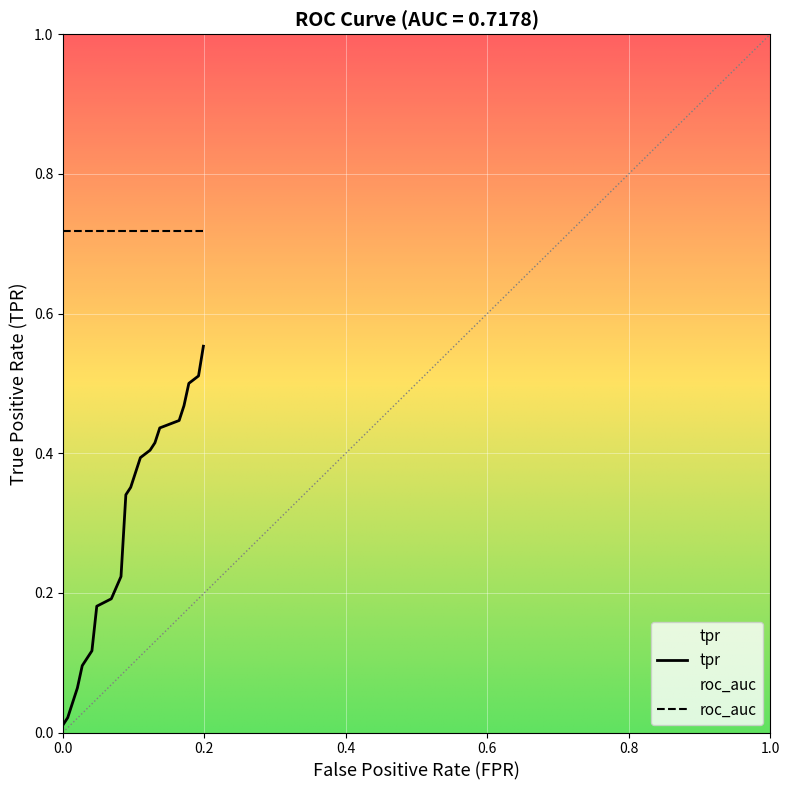

Reading left to right, extract all data points from this chart.

fpr: fpr=0.0	tpr=0.0	roc_auc=0.0	3=0.0	4=0.0	5=0.0	6=0.0	7=0.1	8=0.1	9=0.1	10=0.1	11=0.1	12=0.1	13=0.1	14=0.1	15=0.2	16=0.2	17=0.2	18=0.2	19=0.2
tpr: fpr=0.0	tpr=0.0	roc_auc=0.0	3=0.1	4=0.1	5=0.1	6=0.2	7=0.2	8=0.2	9=0.3	10=0.4	11=0.4	12=0.4	13=0.4	14=0.4	15=0.4	16=0.5	17=0.5	18=0.5	19=0.6
roc_auc: fpr=0.7	tpr=0.7	roc_auc=0.7	3=0.7	4=0.7	5=0.7	6=0.7	7=0.7	8=0.7	9=0.7	10=0.7	11=0.7	12=0.7	13=0.7	14=0.7	15=0.7	16=0.7	17=0.7	18=0.7	19=0.7